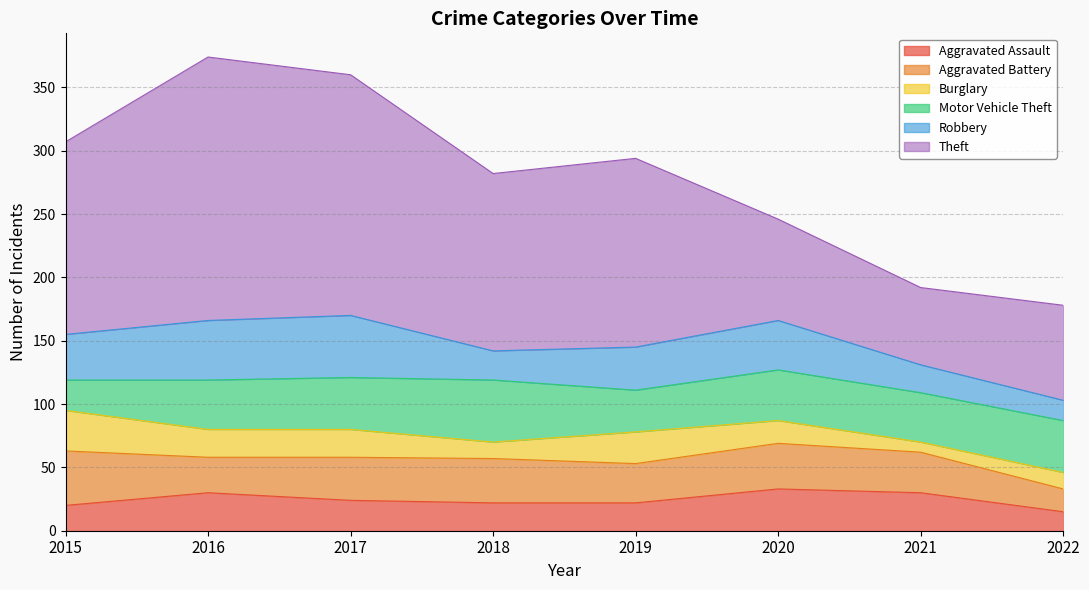

Is the value of Robbery at 2016 greater than the value of Burglary at 2017?

Yes